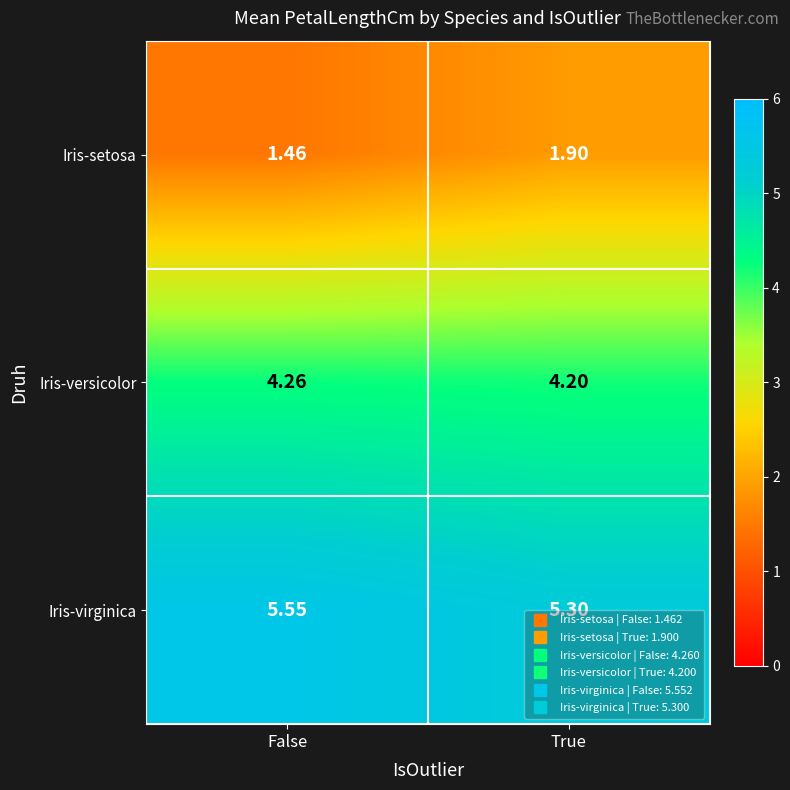

At which label does Iris-versicolor reach its peak?

False